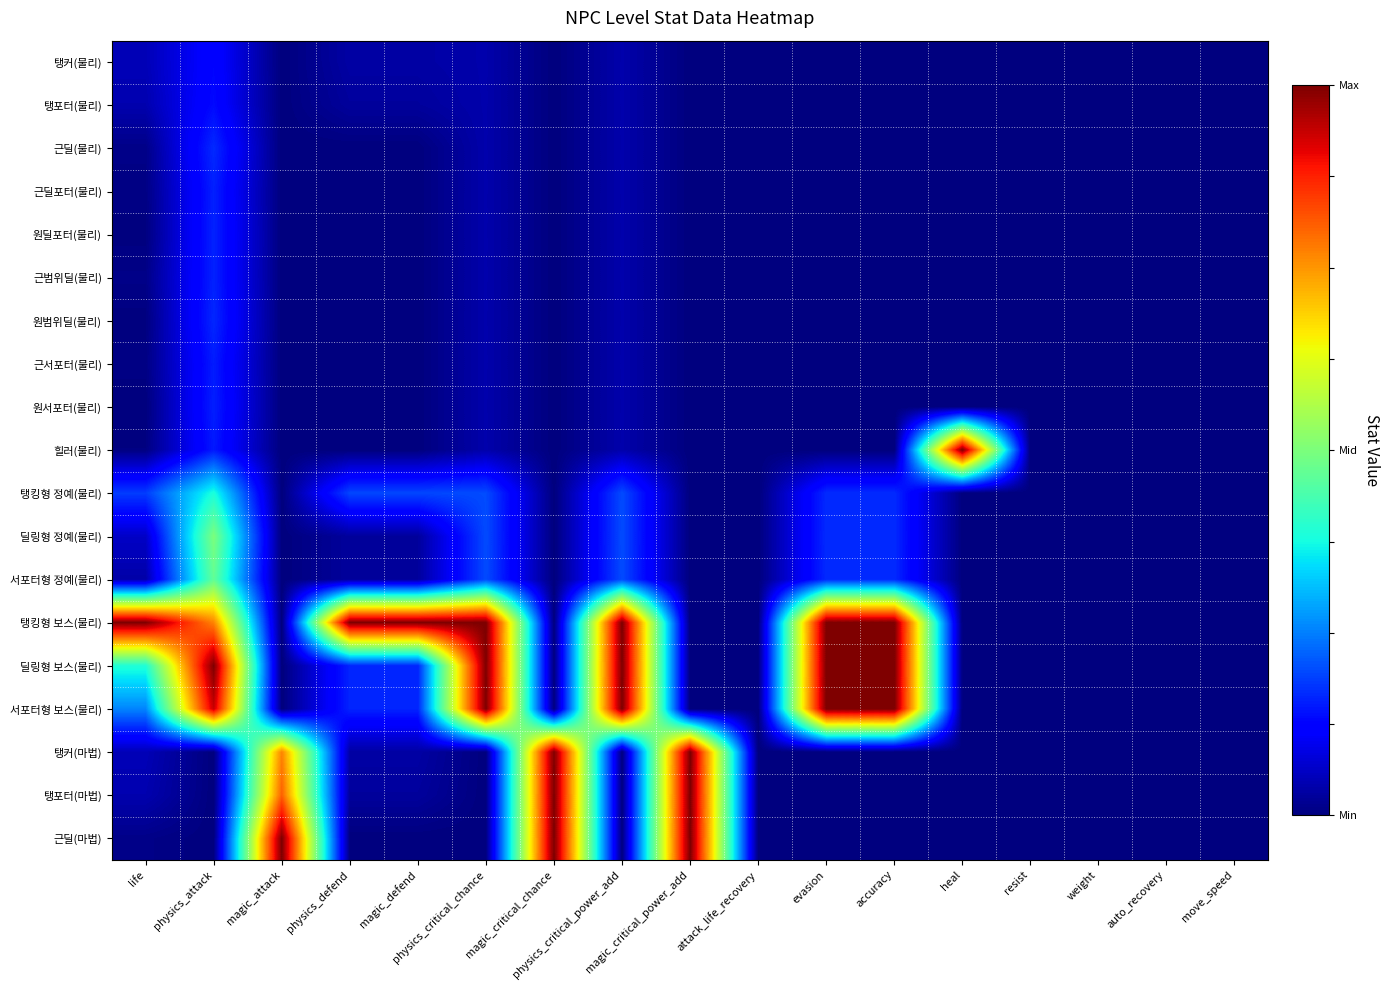

At which category does the chart reach its minimum across all series?

magic_attack